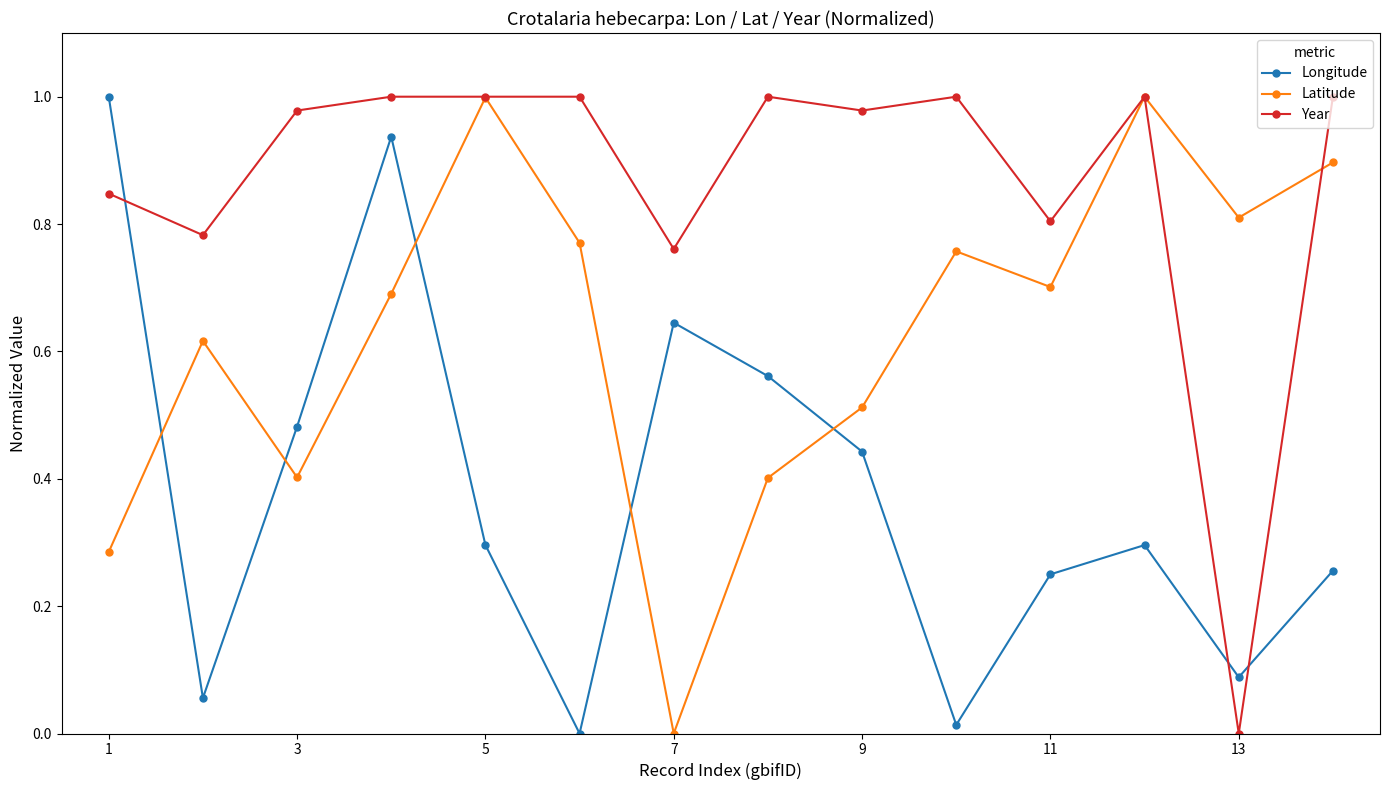

Which series has the largest total across all categories?

Year